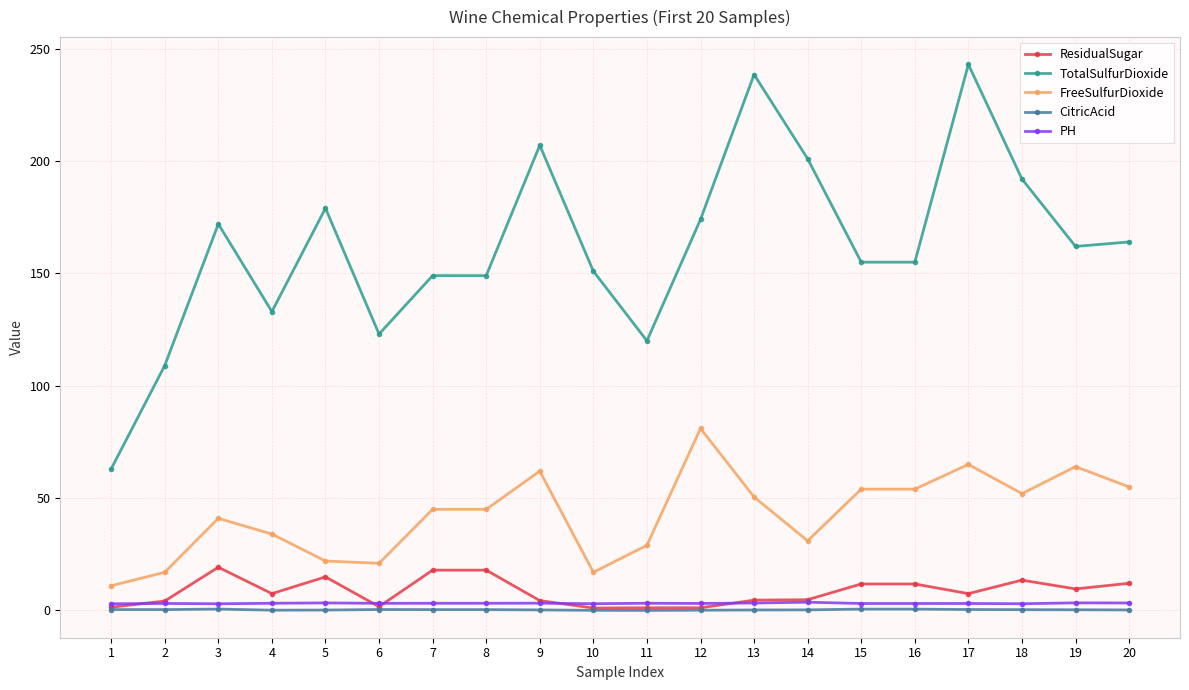

Is this an area chart (filled region under the line)?

No